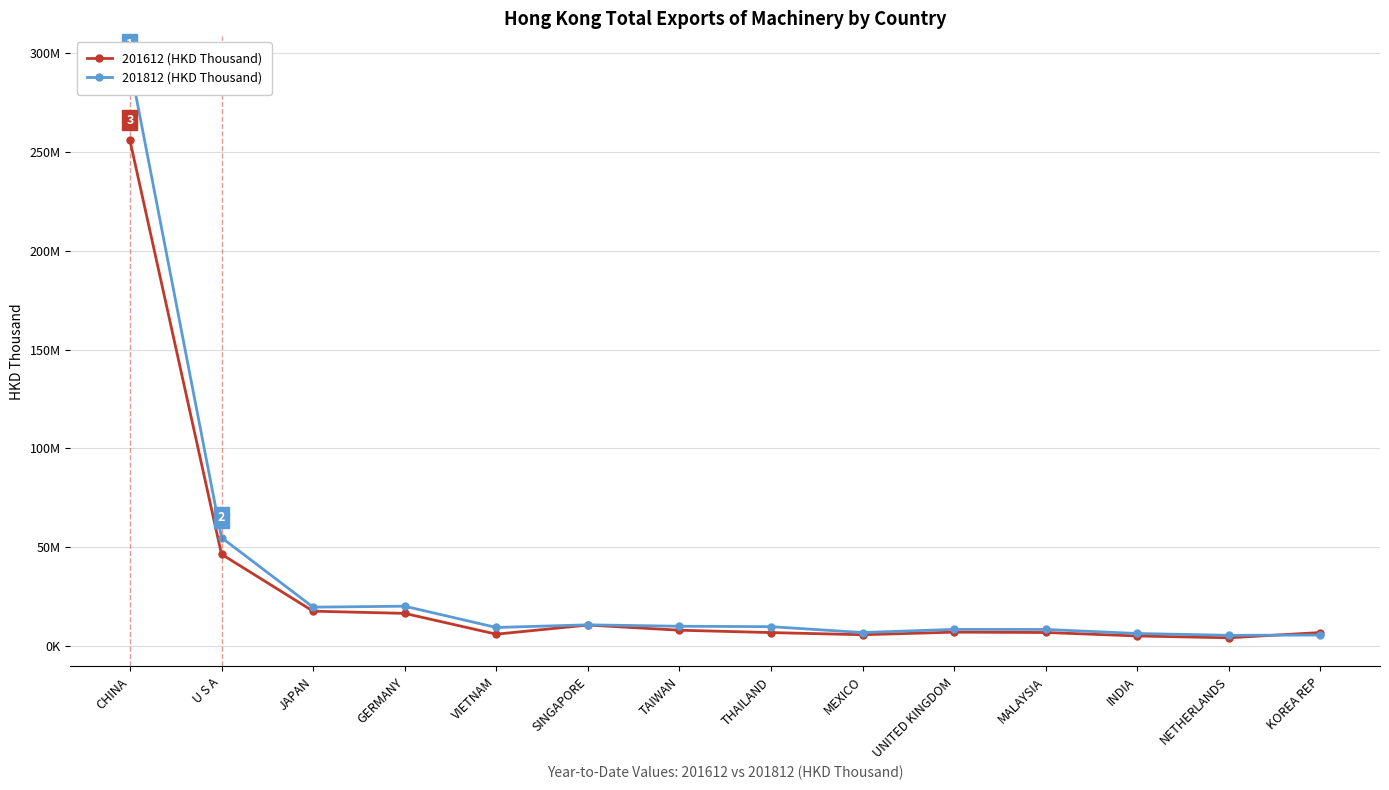

Is the value of 201612 (HKD Thousand) at THAILAND greater than the value of 201812 (HKD Thousand) at NETHERLANDS?

Yes